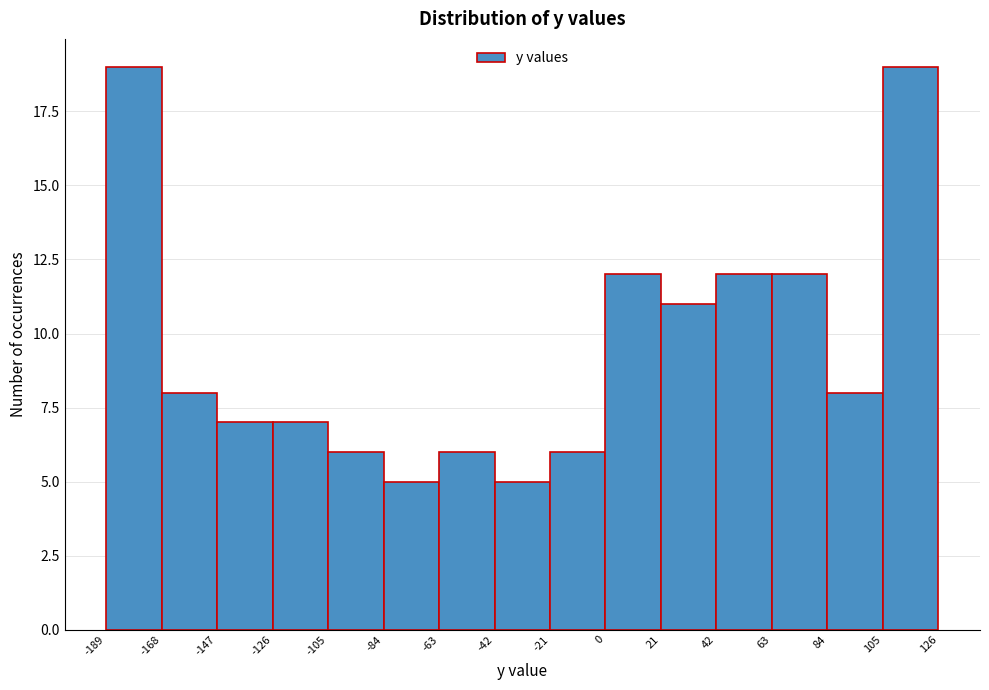

Reading left to right, list every bar in this chart as the range it spans on the x-axis followed by its height. The values are not printed on the chart, so give them approximately, as read against the axis.

-189 to -168: 19
-168 to -147: 8
-147 to -126: 7
-126 to -105: 7
-105 to -84: 6
-84 to -63: 5
-63 to -42: 6
-42 to -21: 5
-21 to 0: 6
0 to 21: 12
21 to 42: 11
42 to 63: 12
63 to 84: 12
84 to 105: 8
105 to 126: 19